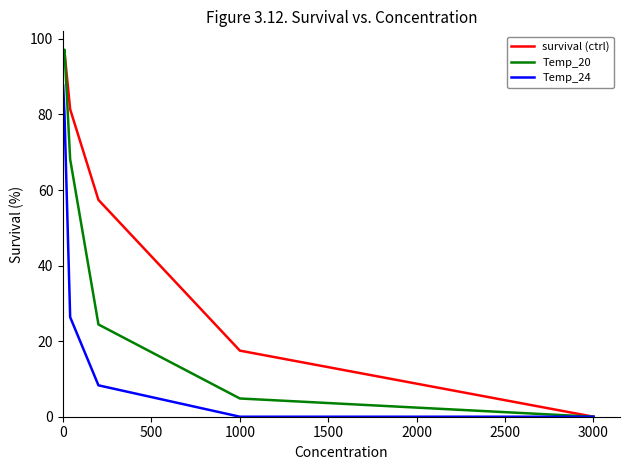

The value of survival=[97.053, 96.496, 81.371, 57.389, 17.49, 0] at 0 is 97.1. True or false?

True